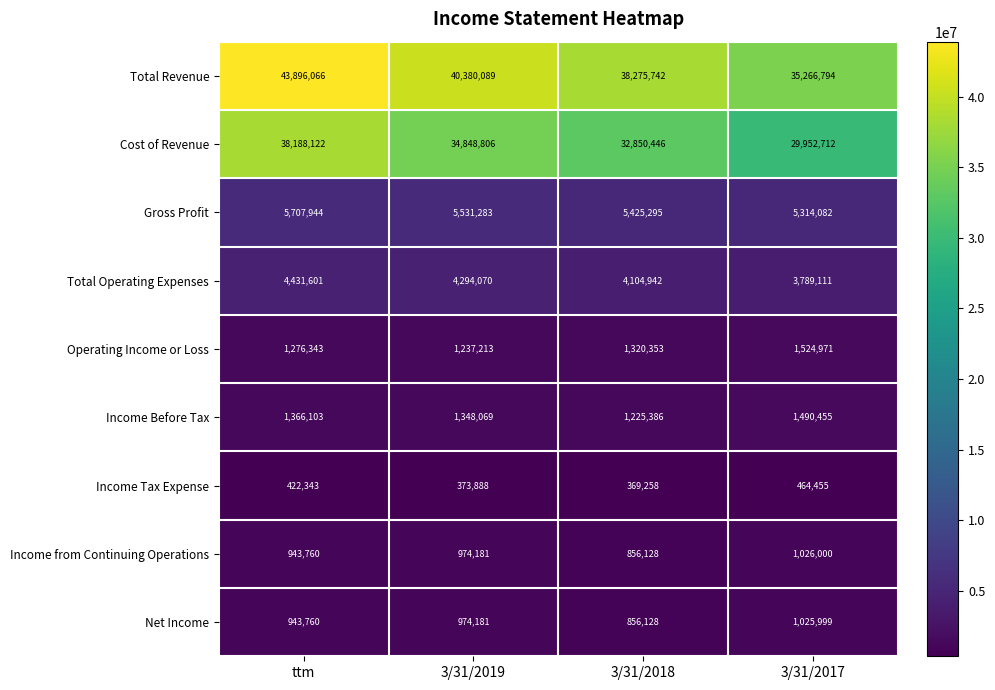

What is the difference between the Total Operating Expenses values at 3/31/2018 and ttm?

326659